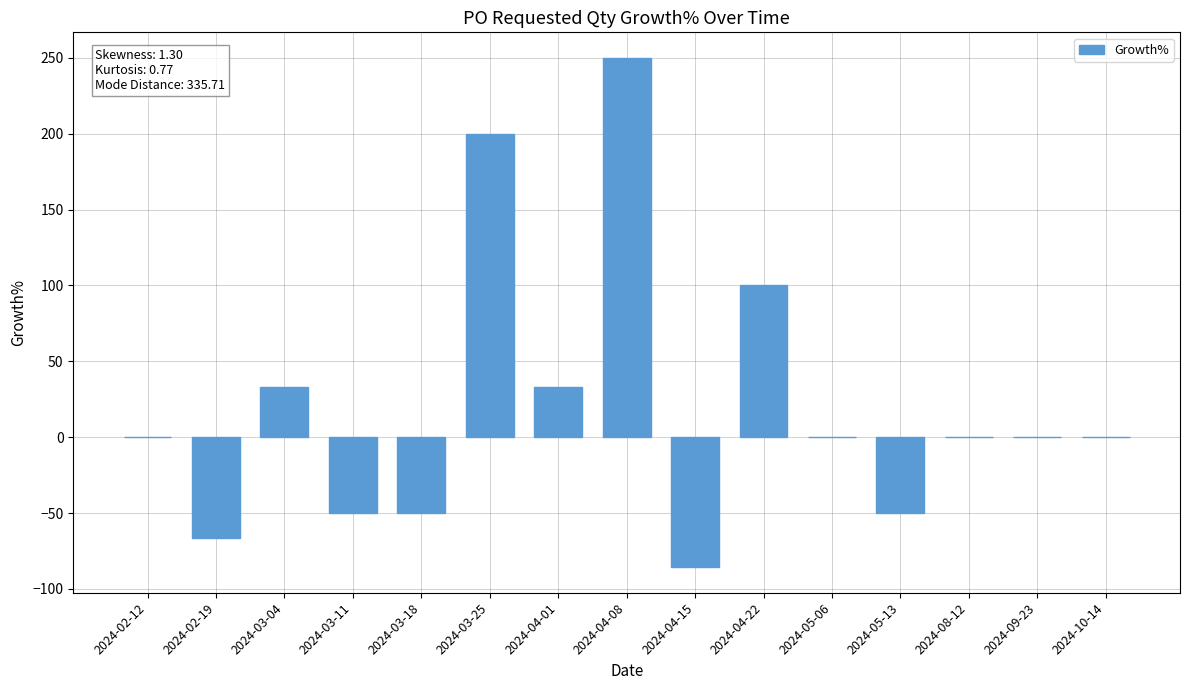

Is it true that the value at 2024-08-12 is 0.0?

True